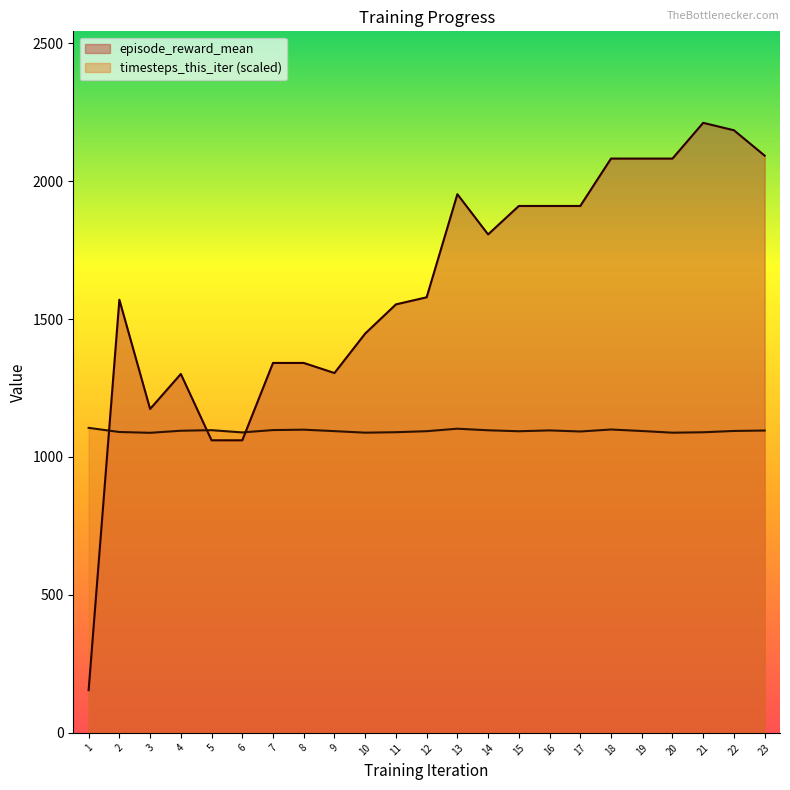

Which has a higher value, 1 or 5?

5